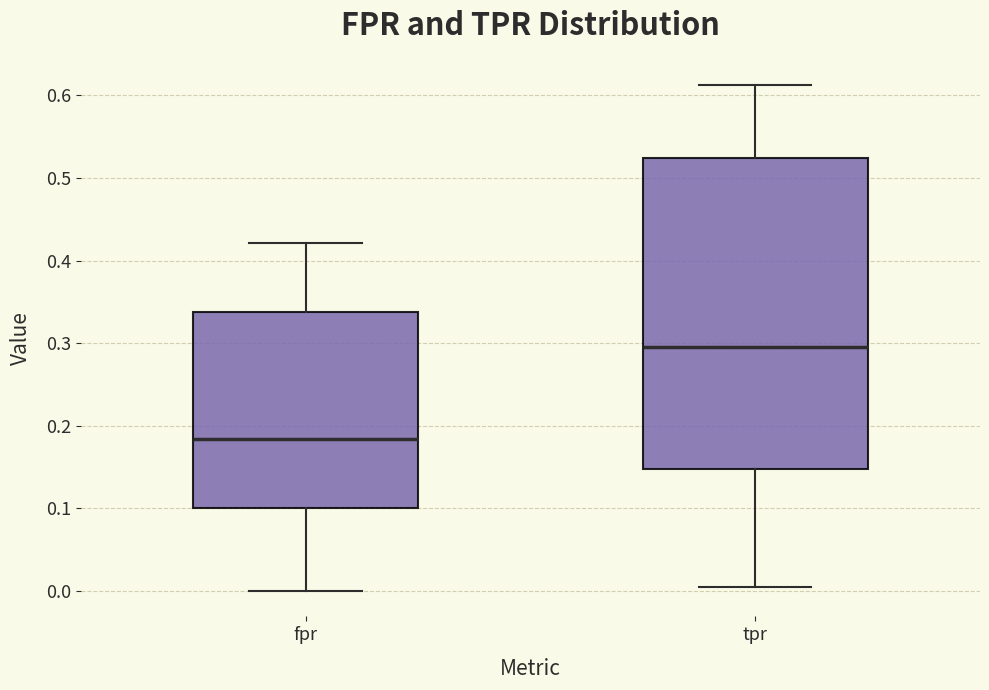

Reading left to right, transcribe this box plot: for each box, give where its median line is, the range the box spans, and where its two whiskers end, as read against the y-axis. The values are not printed on the chart, so give them approximately, as read against the axis.

fpr: median 0.18, box 0.10 to 0.34, whiskers 0.00 to 0.42
tpr: median 0.30, box 0.15 to 0.52, whiskers 0.01 to 0.61